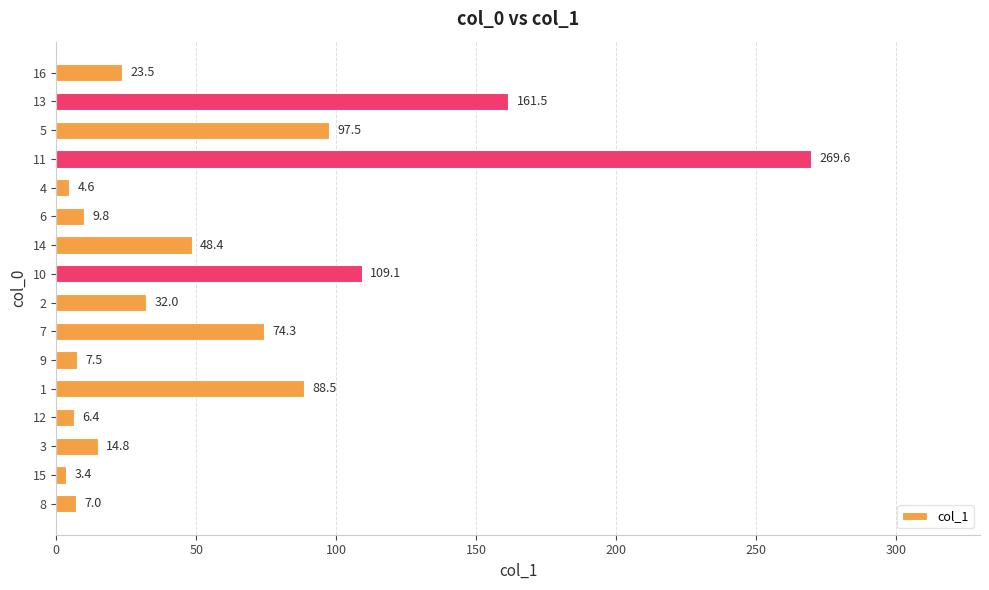

What is the sum of all values?

957.9